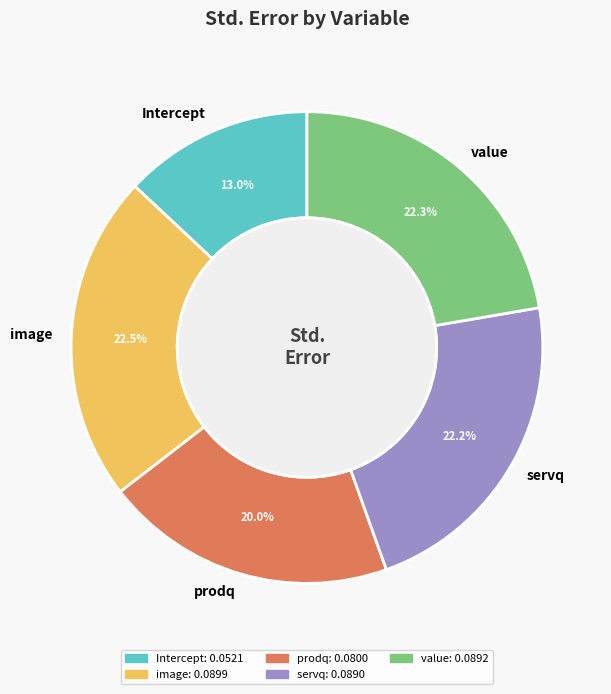

Is there a majority slice in this chart?

No